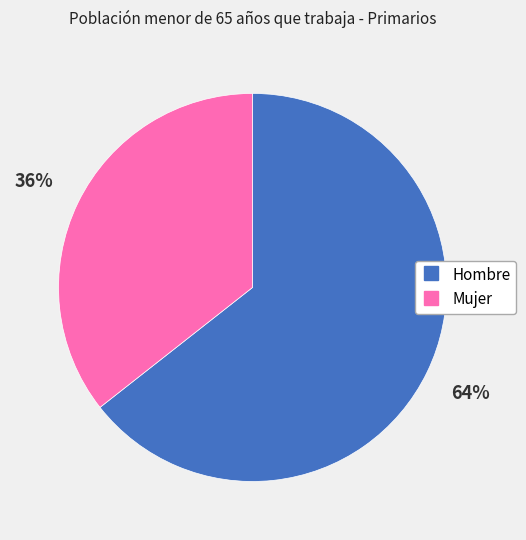

To the nearest percent, what portion does Mujer represent?

36%